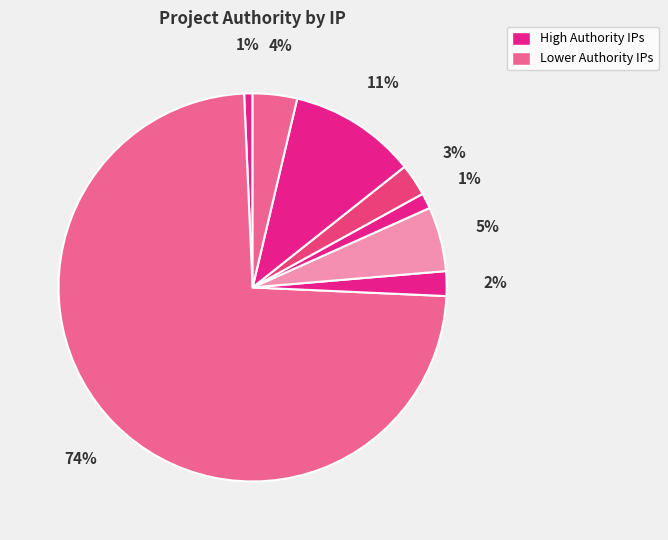

Count the number of slices in the pie.

8